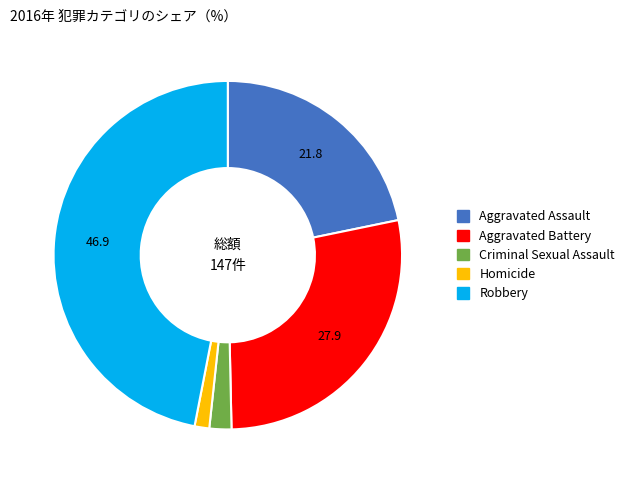

Combined, do Homicide and Aggravated Battery account for over 50%?

No